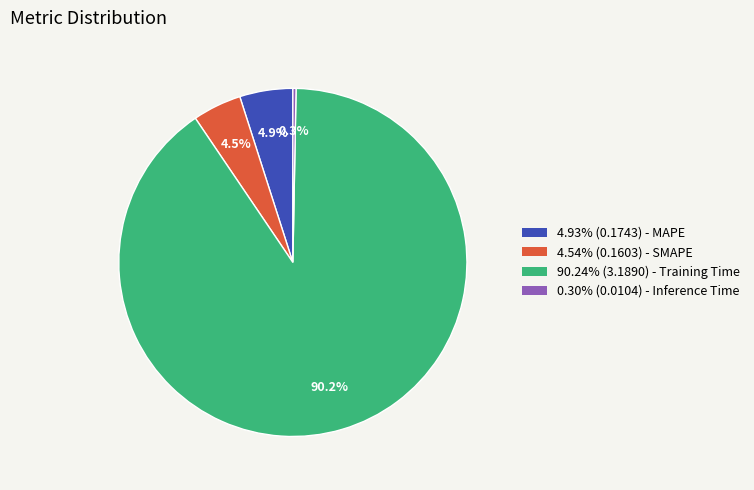

Is 4.54% (0.1603) - SMAPE the majority of the pie?

No